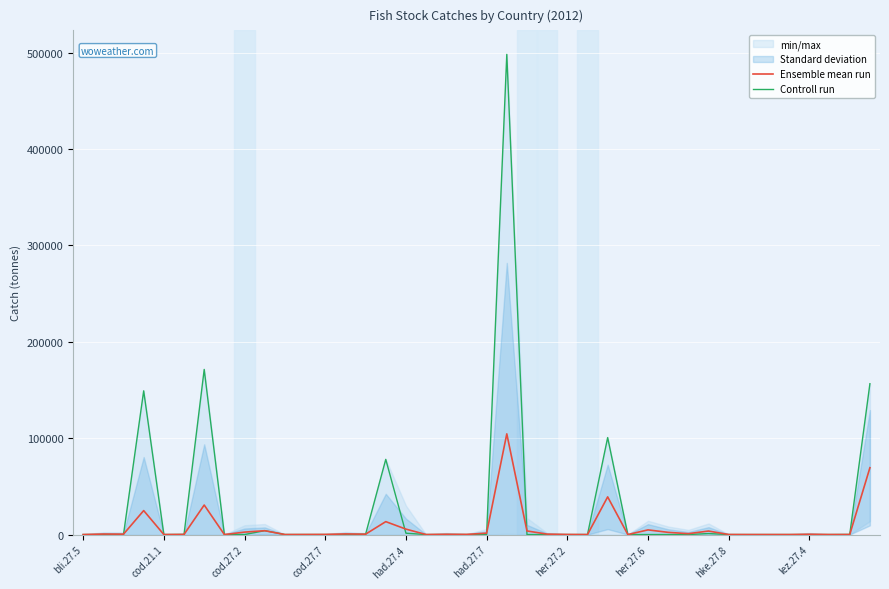

Reading left to right, list all the values displayed in this chart.

Ensemble mean run: 0.0	533.9	412.9	24845.5	0.0	130.2	30607.1	0.0	2512.4	3962.9	4.2	53.9	123.5	652.5	376.0	13388.6	5628.6	0.7	282.6	140.6	1464.5	104430.3	3708.4	443.2	81.5	0.0	39066.2	0.0	4824.4	2265.9	916.1	3620.1	40.8	0.0	0.0	0.0	310.6	16.1	19.9	69311.5
Controll run: 0.0	0.0	0.0	149073.1	0.0	131.0	171264.7	0.0	0.0	4023.1	23.7	24.8	0.0	0.0	264.1	77978.4	1383.2	4.2	32.0	0.0	0.4	498070.4	0.0	0.0	0.0	0.0	100589.9	0.0	0.9	0.0	0.0	1032.2	0.0	0.0	0.0	0.0	0.0	0.0	119.5	156455.5